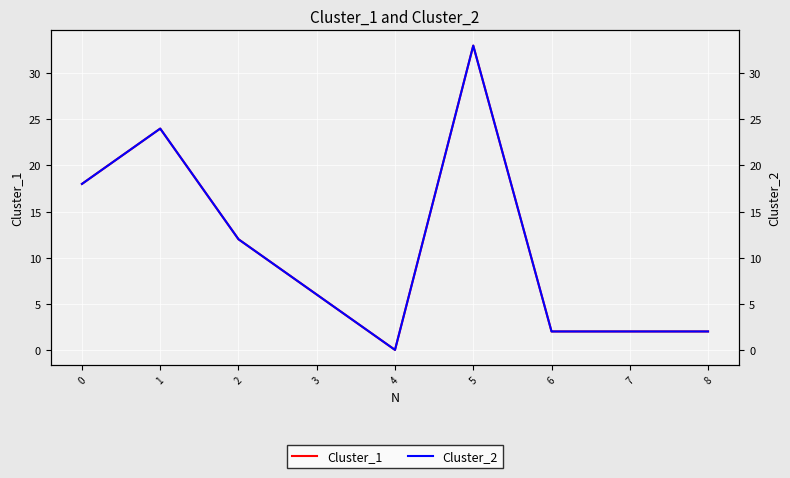

What is the sum of all Cluster_1 values?

99